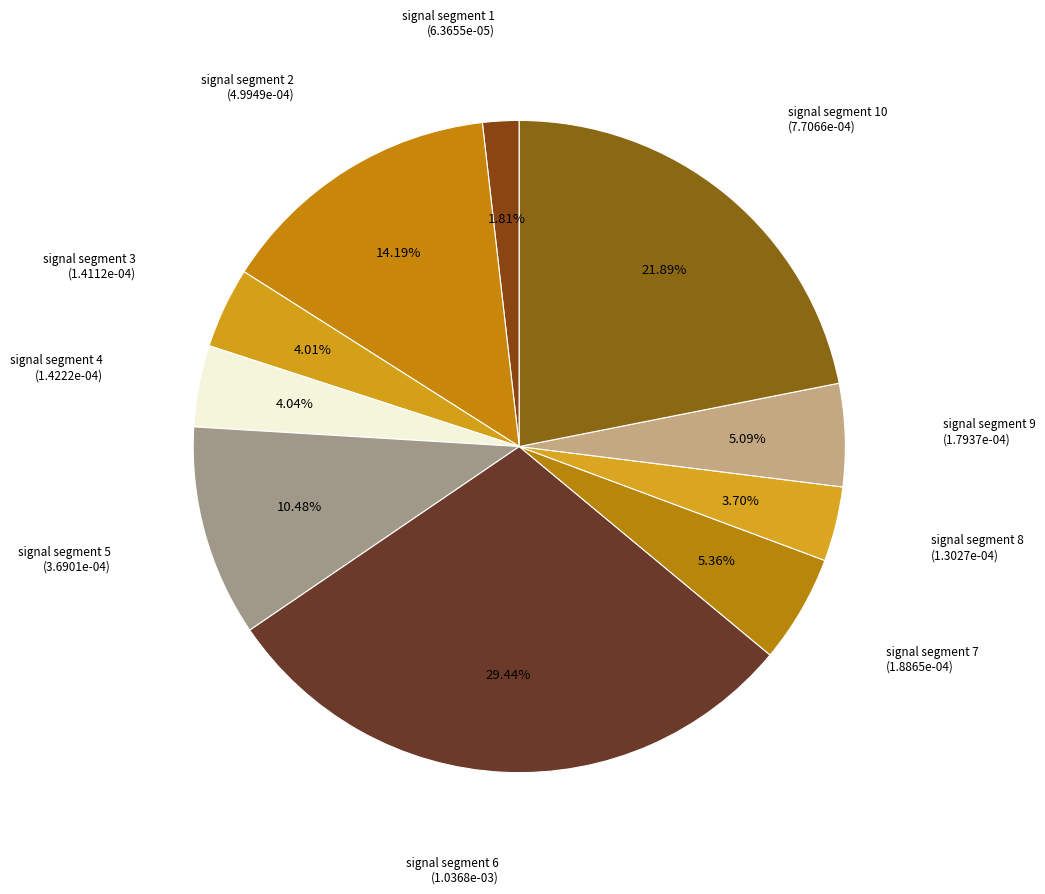

Count the number of slices in the pie.

10